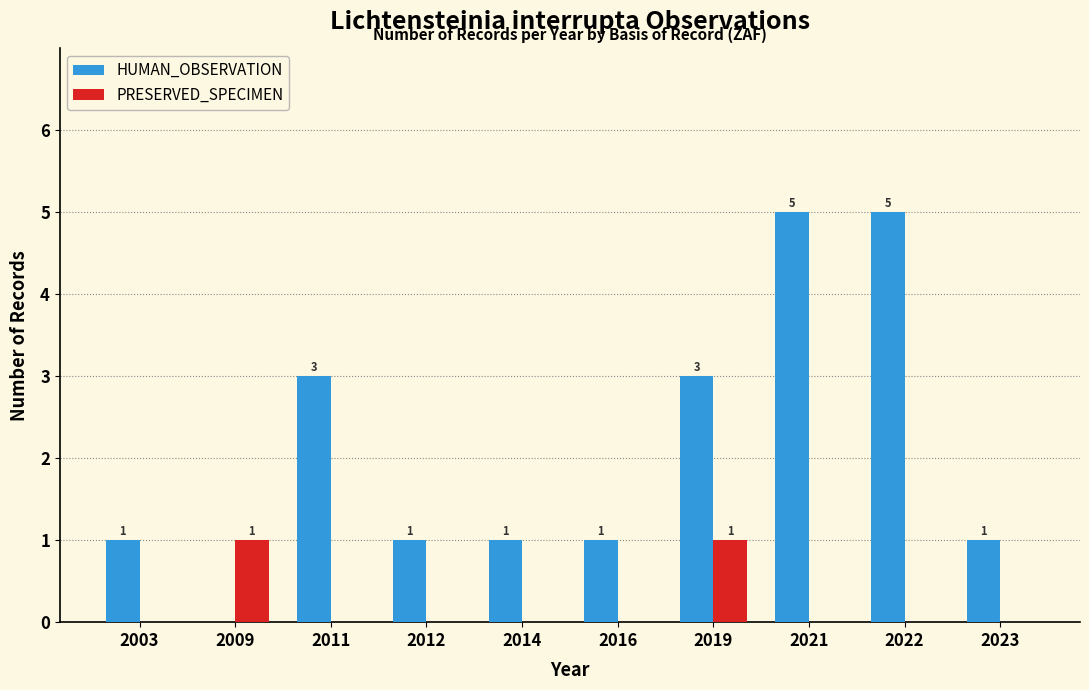

What are all the series names shown in the legend?

HUMAN_OBSERVATION, PRESERVED_SPECIMEN